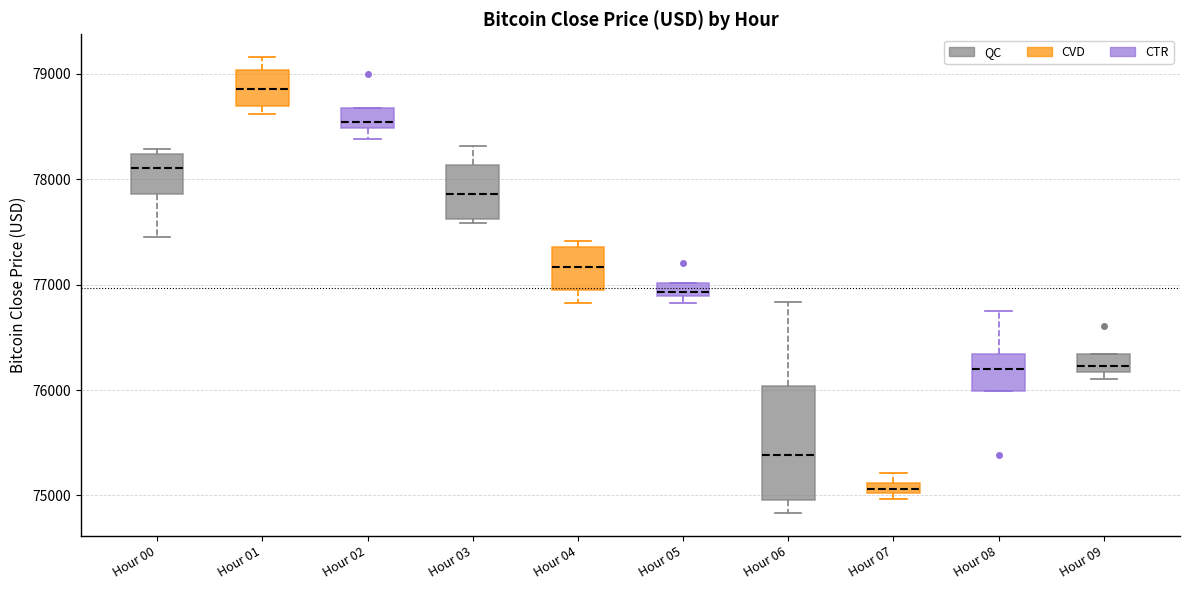

Where is the upper edge of the box for Hour 05 on the y-axis? The values are not printed on the chart, so give them approximately, as read against the axis.

77000